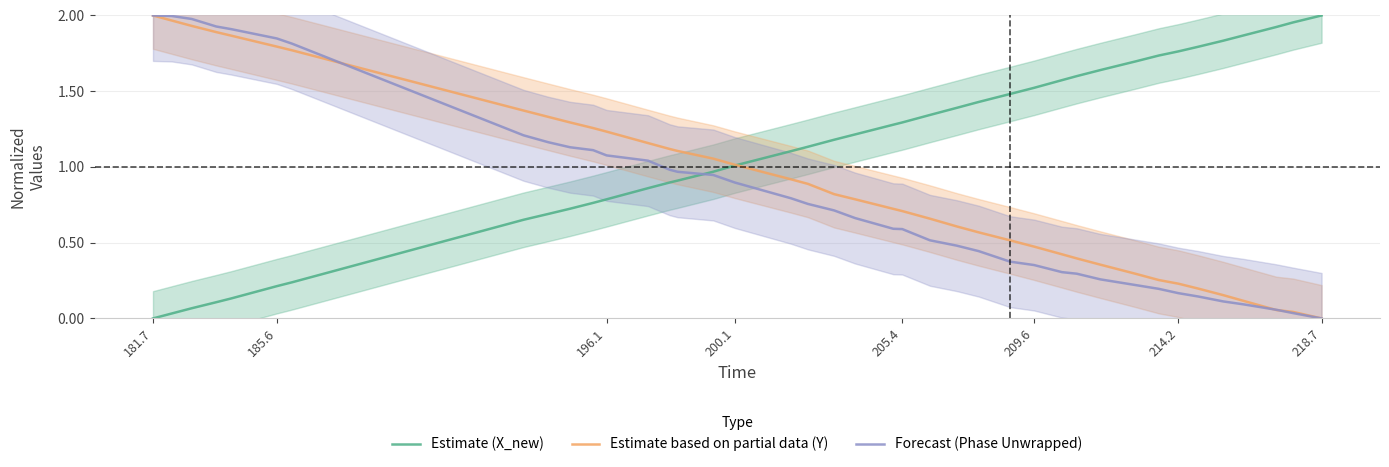

After their last crossing, which series has the higher values: Estimate (X_new) or Forecast (Phase Unwrapped)?

Estimate (X_new)